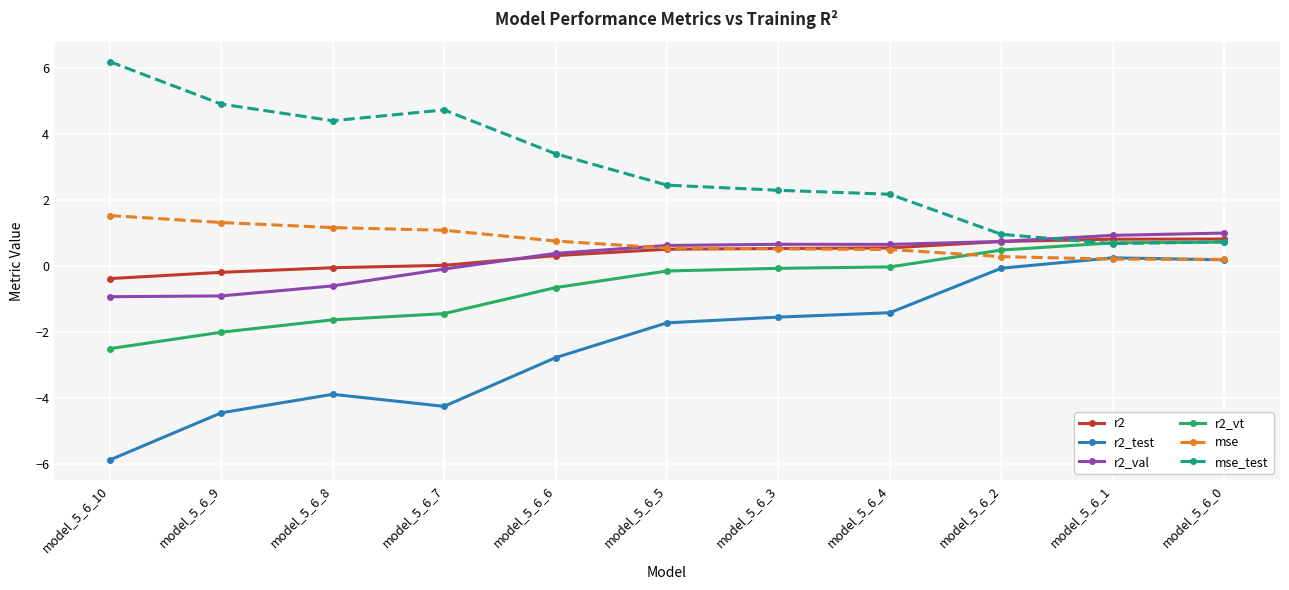

How many data points in mse_test are less than 2?

3